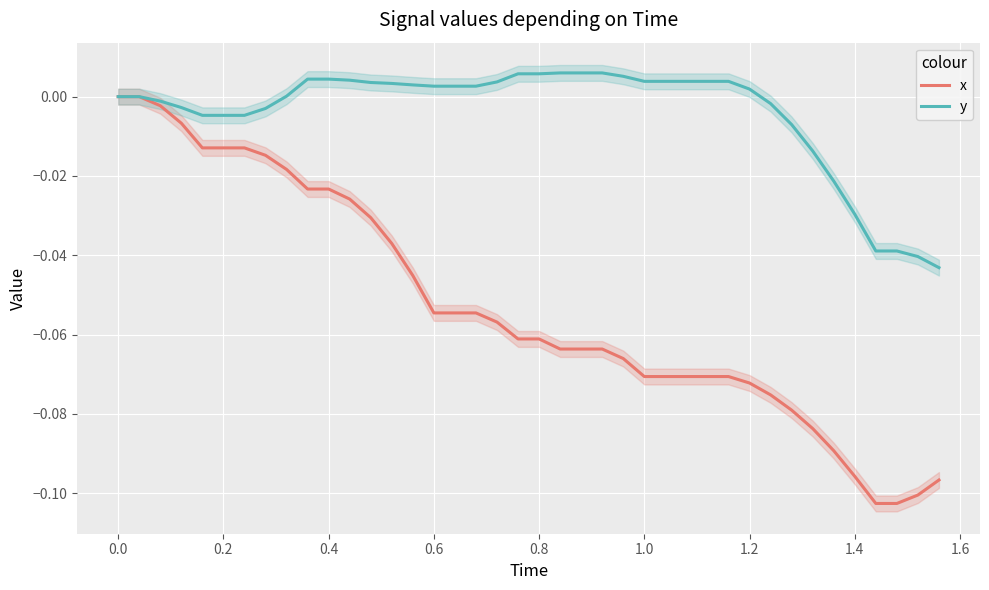

What are all the series names shown in the legend?

x, y